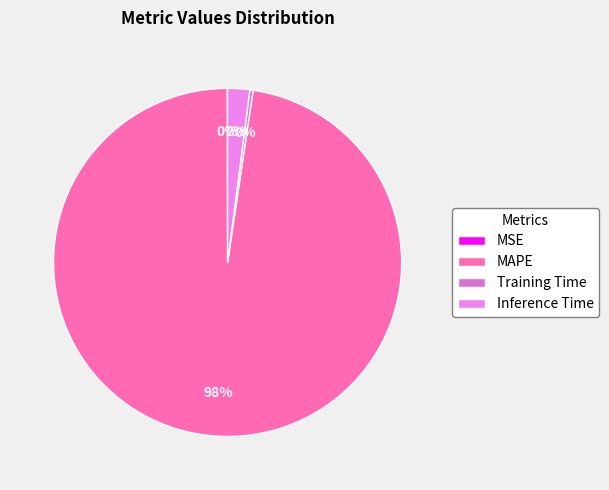

True or false: MSE accounts for 10% of the total.

False